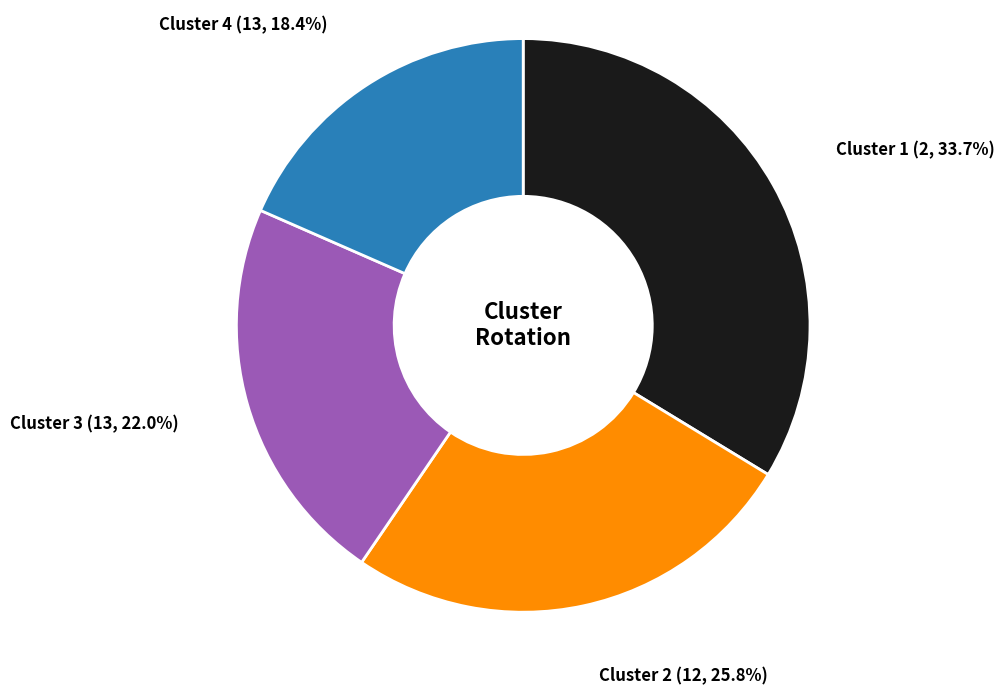

To the nearest percent, what is the average slice percentage?

25%